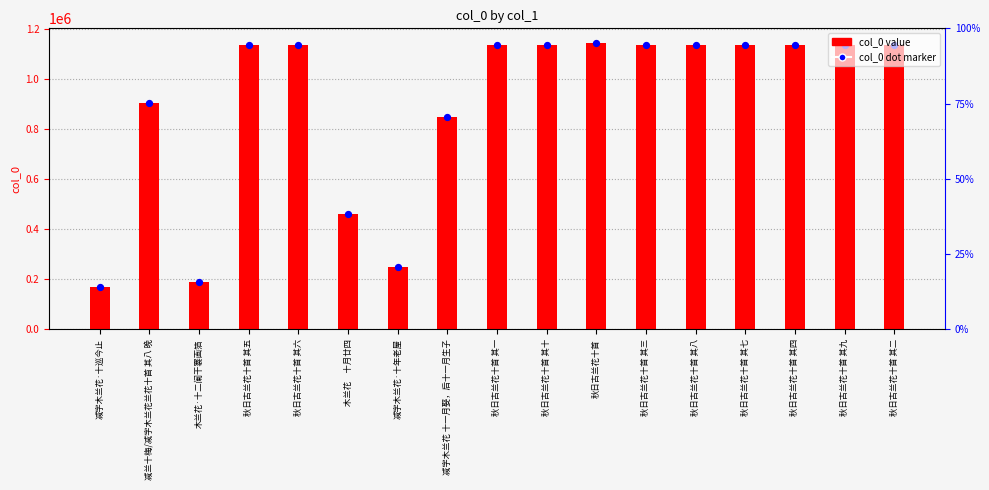

Between 秋日古兰花十首 其一 and 减字木兰花·十巡今止, which is larger?

秋日古兰花十首 其一